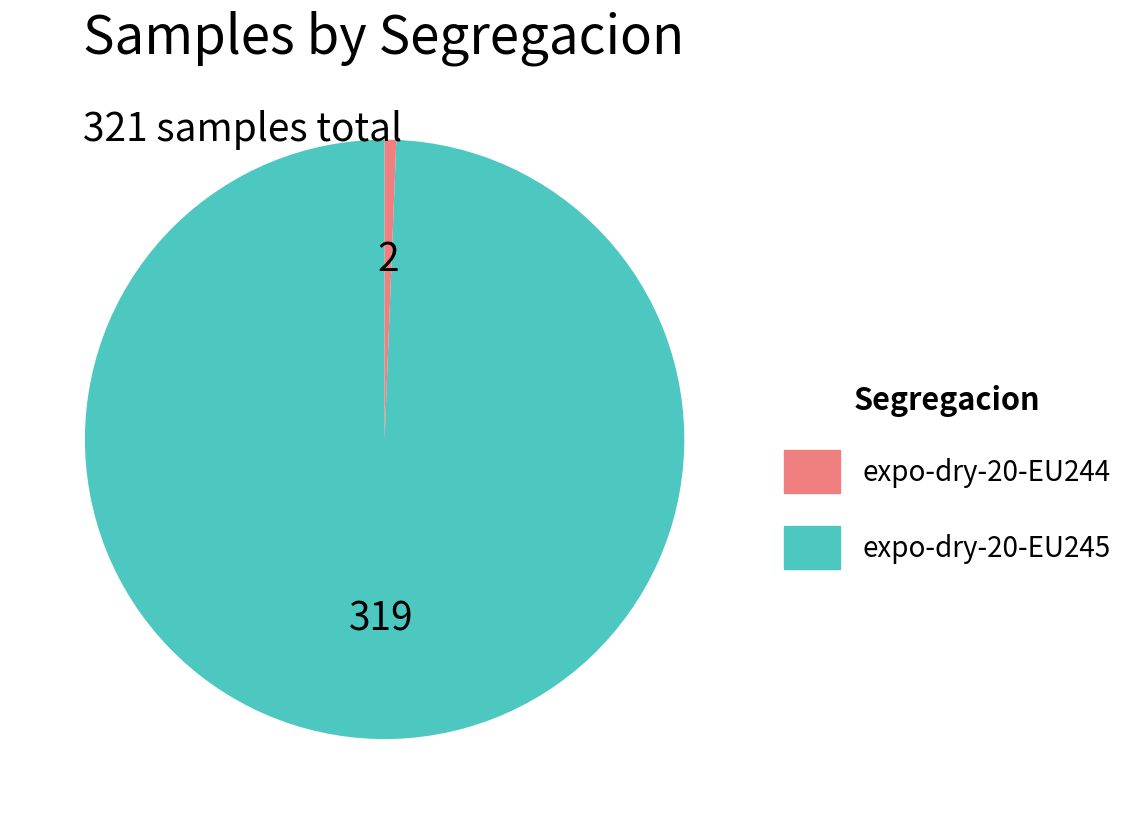

How many slices are in this pie chart?

2